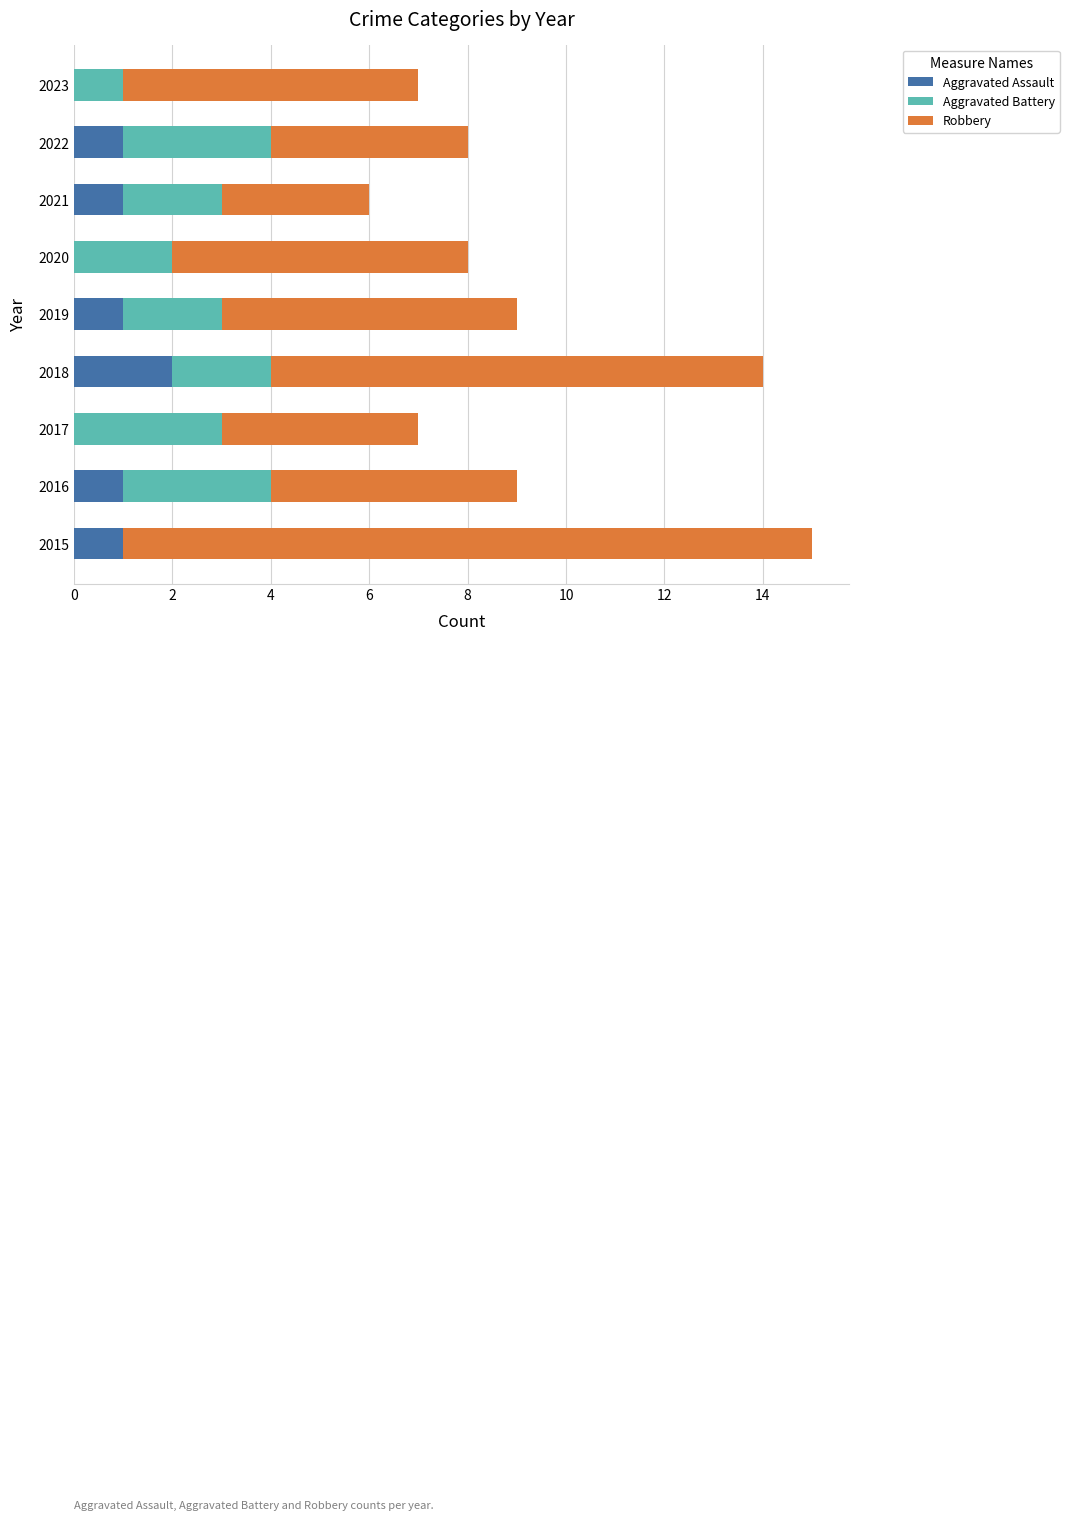

Is it true that Aggravated Assault equals 0 at 2020?

True